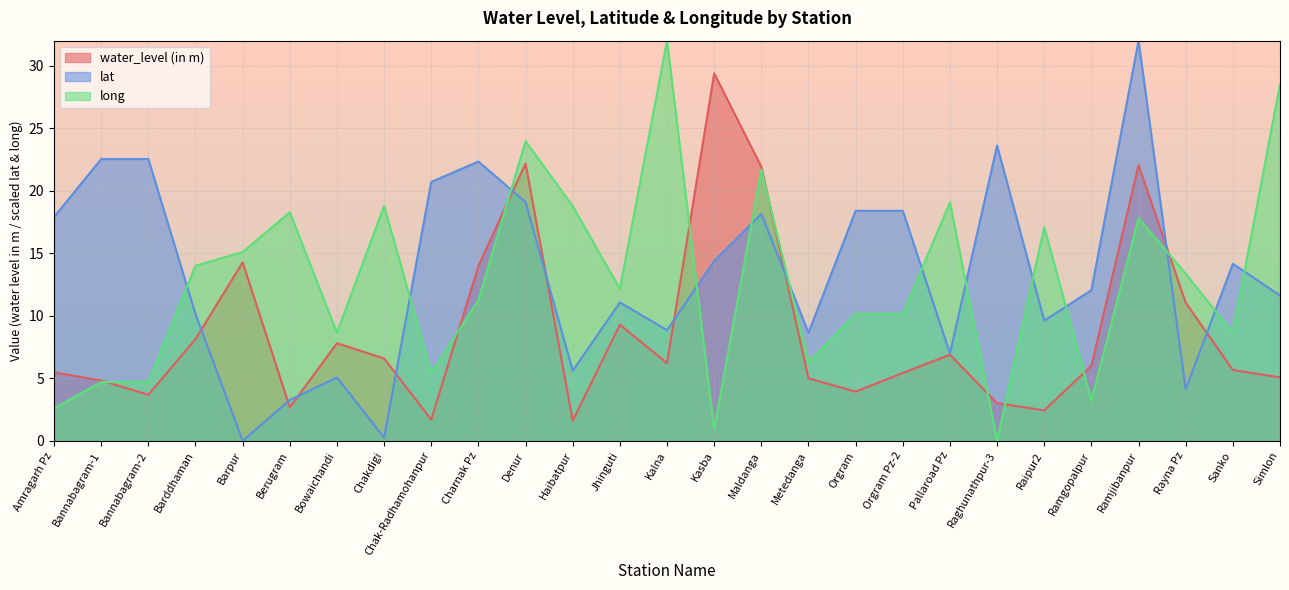

Rank the series at Ramjibanpur from highest to lowest value.

lat, water_level (in m), long